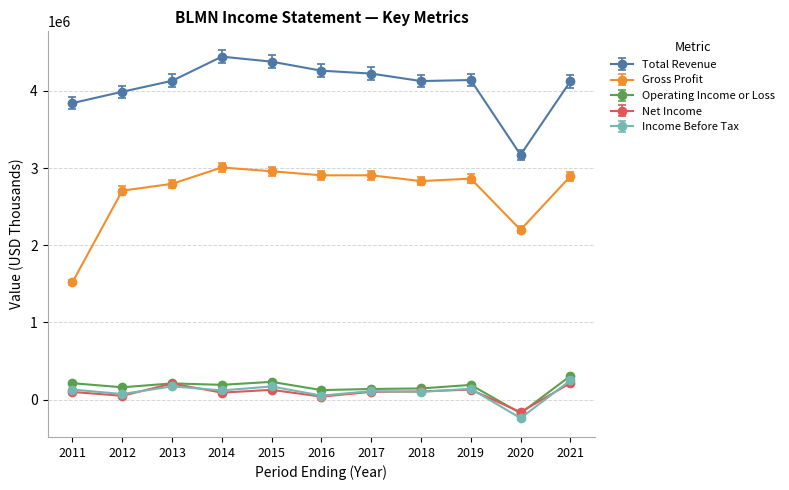

At how many categories does at least one series exceed 2199100?

11